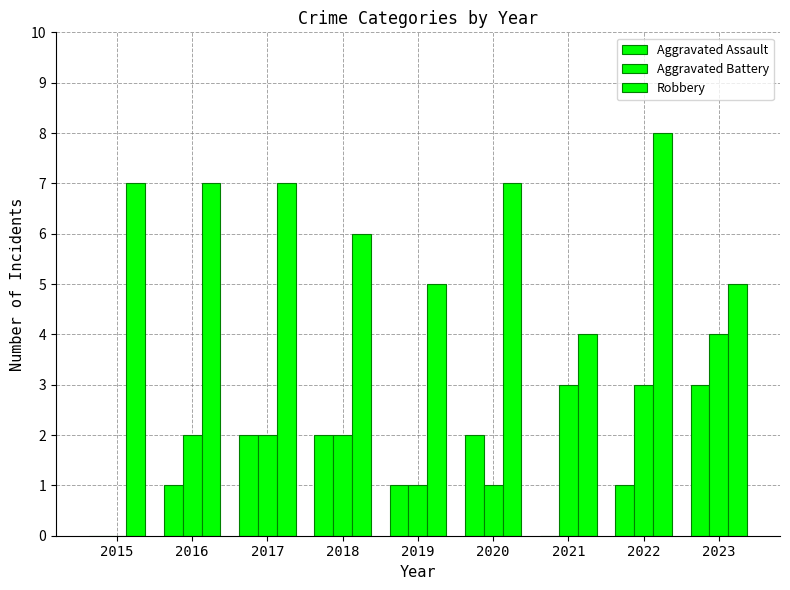

Rank the series at 2017 from highest to lowest value.

Robbery, Aggravated Assault, Aggravated Battery